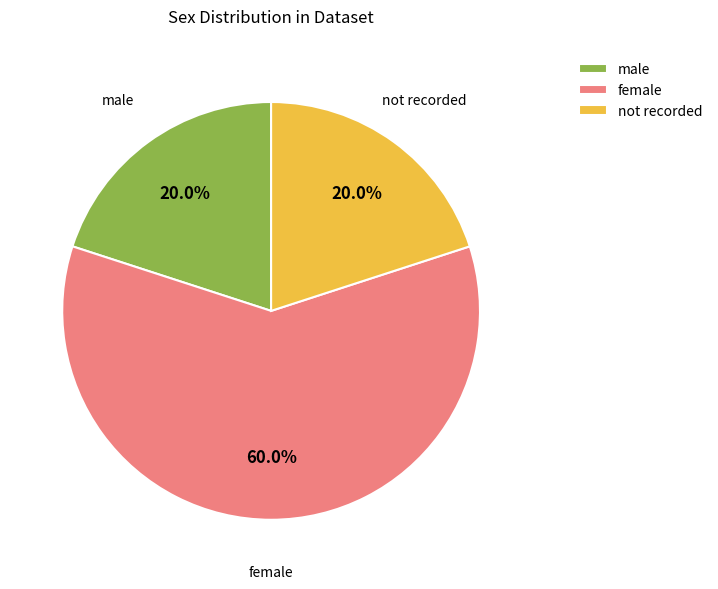

What portion of the pie excludes male?

80.0%